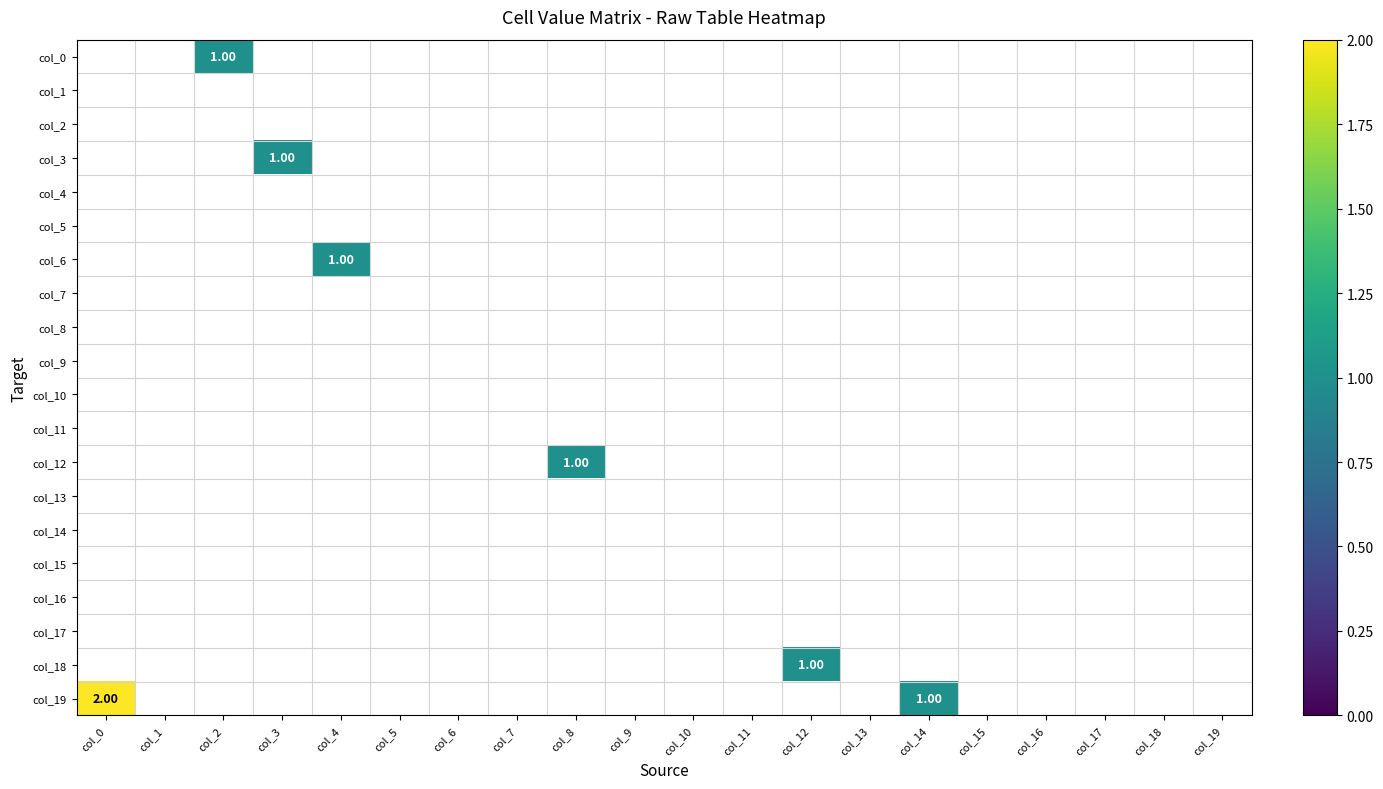

At col_15, list the series in order from largest to smallest.

col_0, col_1, col_2, col_3, col_4, col_5, col_6, col_7, col_8, col_9, col_10, col_11, col_12, col_13, col_14, col_15, col_16, col_17, col_18, col_19